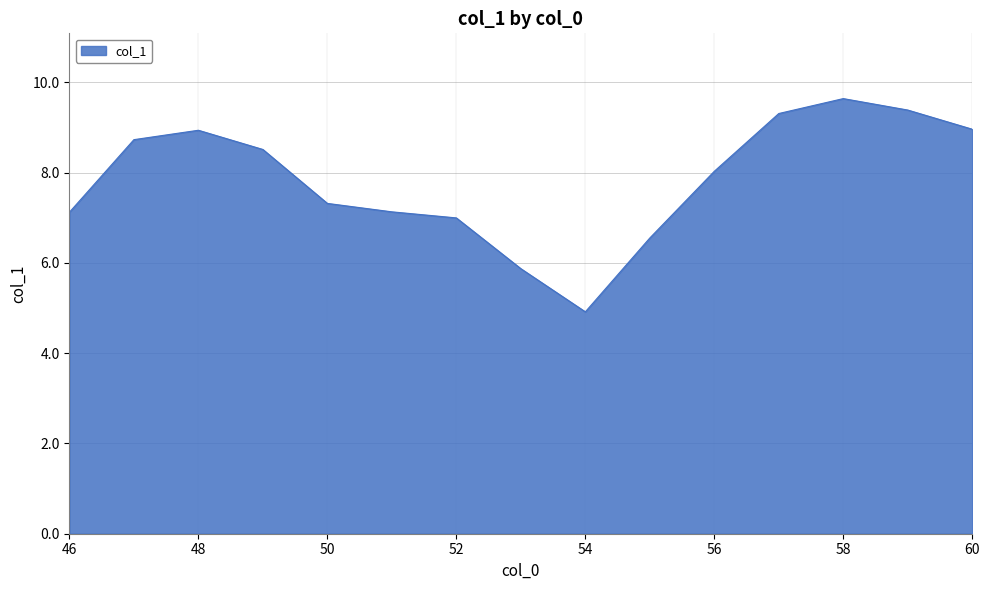

What is the greatest value displayed?

9.6